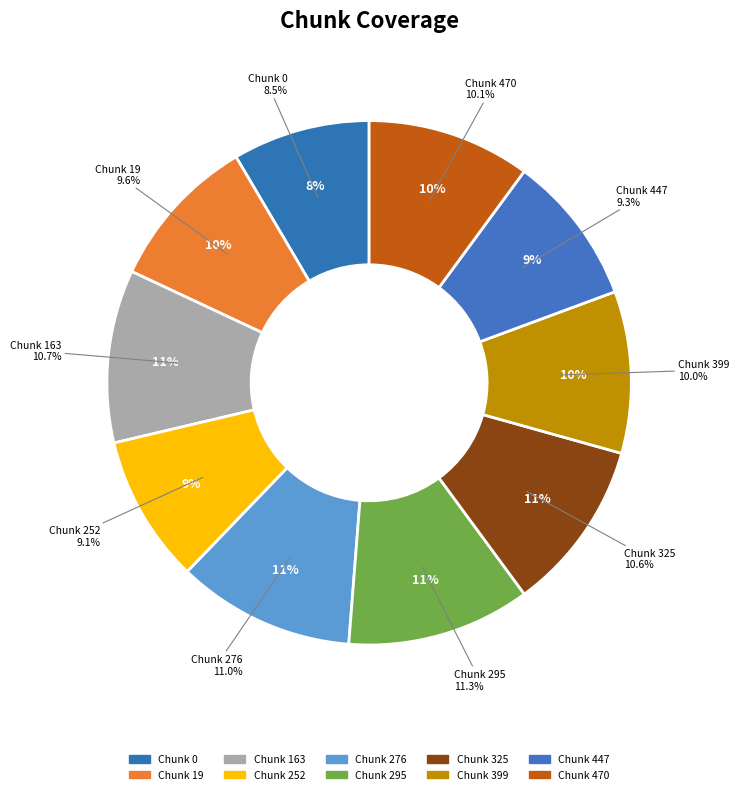

Which has a higher value, 0 or 276?

276